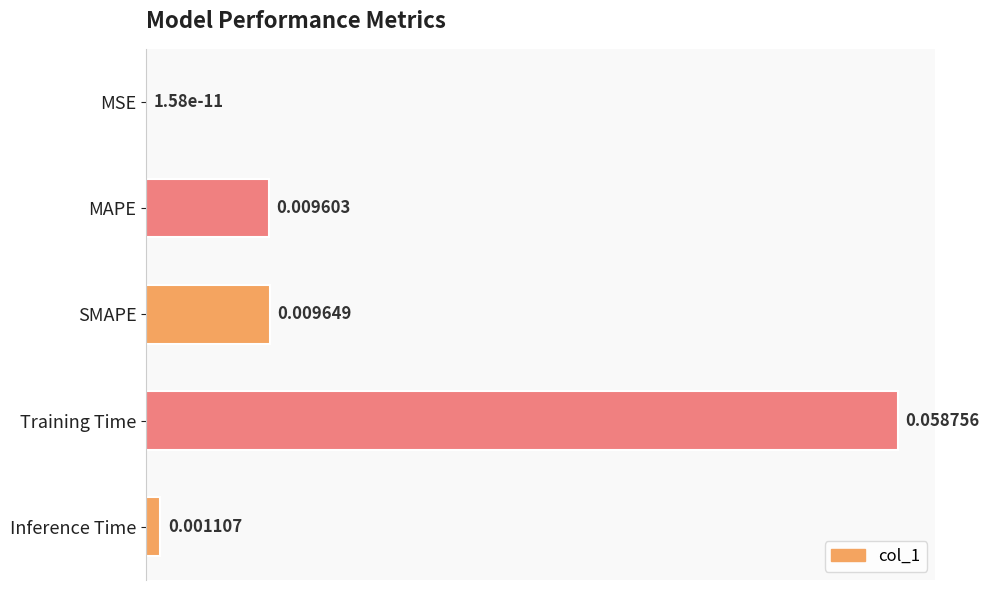

Where is the data nearest to the value 0?

MSE